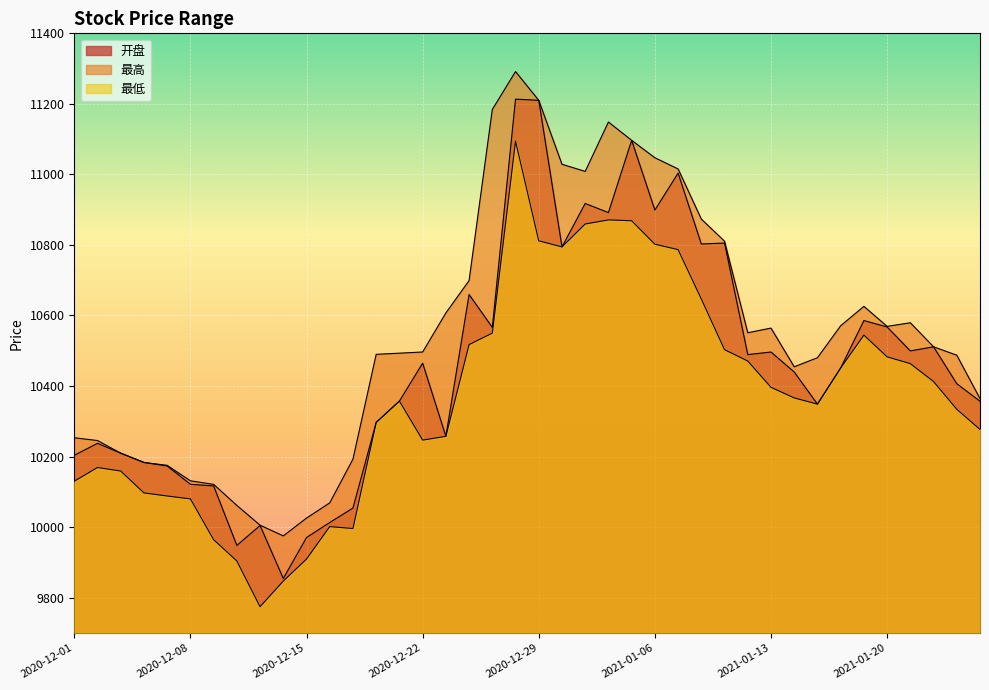

True or false: 开盘 and 最低 cross at least once.

False